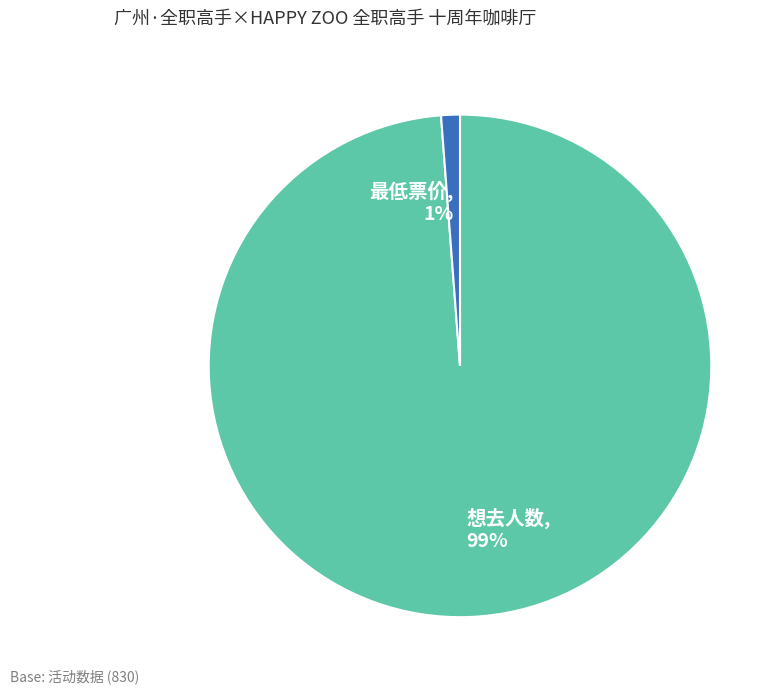

Is it true that 想去人数 is 99% of the pie?

True